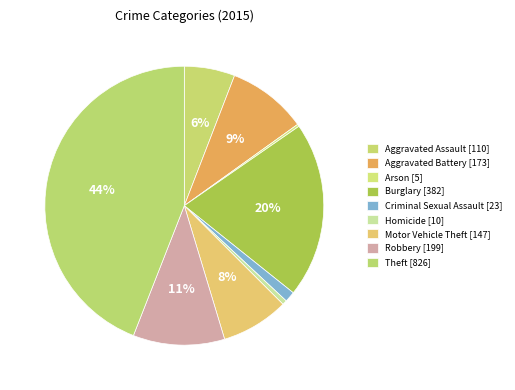

How much of the chart is everything except Criminal Sexual Assault?

98.8%